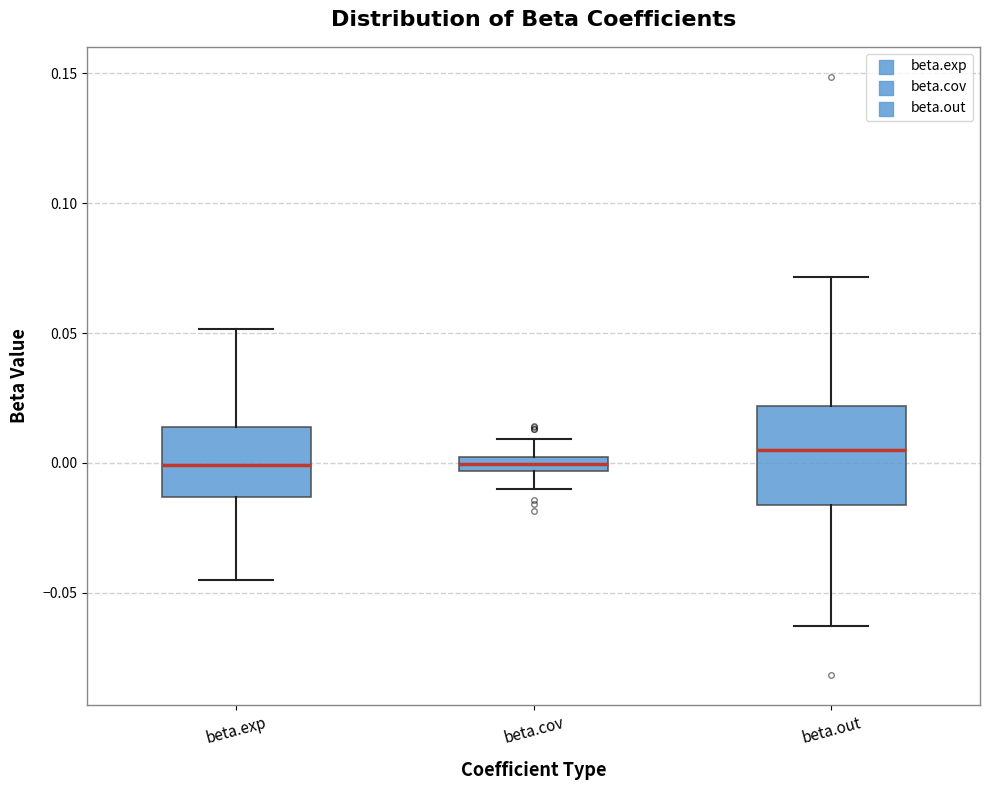

Where does the upper whisker of the box for beta.cov end on the y-axis? The values are not printed on the chart, so give them approximately, as read against the axis.

0.010